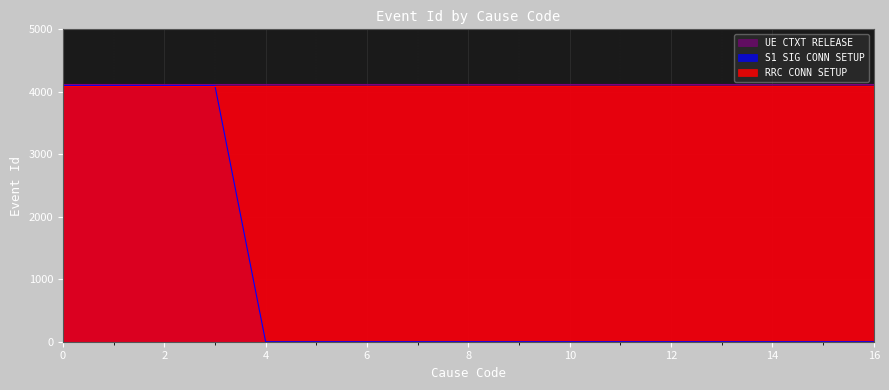

Reading left to right, extract all data points from this chart.

RRC CONN SETUP: 0=4097	1=4097	2=4097	3=4097	4=4097	5=4097	6=4097	7=4097	8=4097	9=4097	10=4097	11=4097	12=4097	13=4097	14=4097	15=4097	16=4097
S1 SIG CONN SETUP: 0=4098	1=4098	2=4098	3=4098	4=0	5=0	6=0	7=0	8=0	9=0	10=0	11=0	12=0	13=0	14=0	15=0	16=0
UE CTXT RELEASE: 0=4125	1=4125	2=4125	3=4125	4=4125	5=4125	6=4125	7=4125	8=4125	9=4125	10=4125	11=4125	12=4125	13=4125	14=4125	15=4125	16=4125